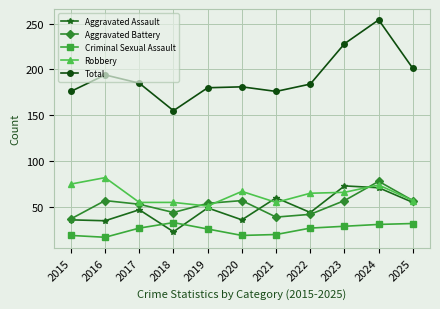

True or false: Criminal Sexual Assault and Total intersect in this chart.

False